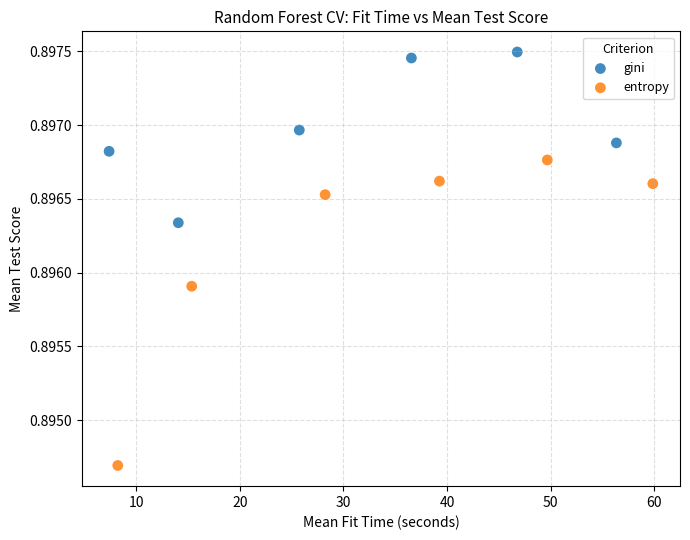

Which series reaches the maximum Y coordinate?

gini